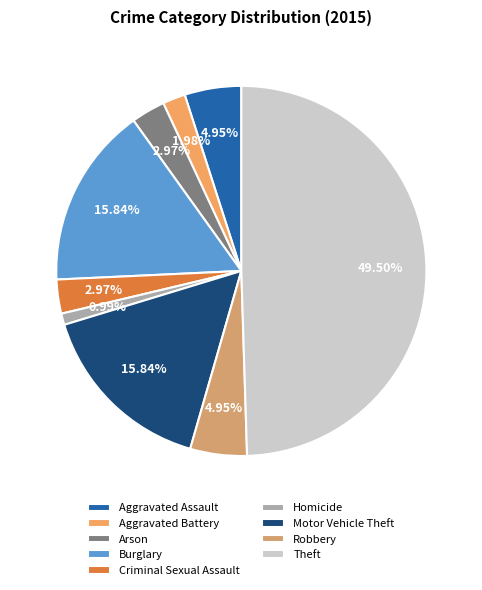

True or false: Arson accounts for 3% of the total.

True